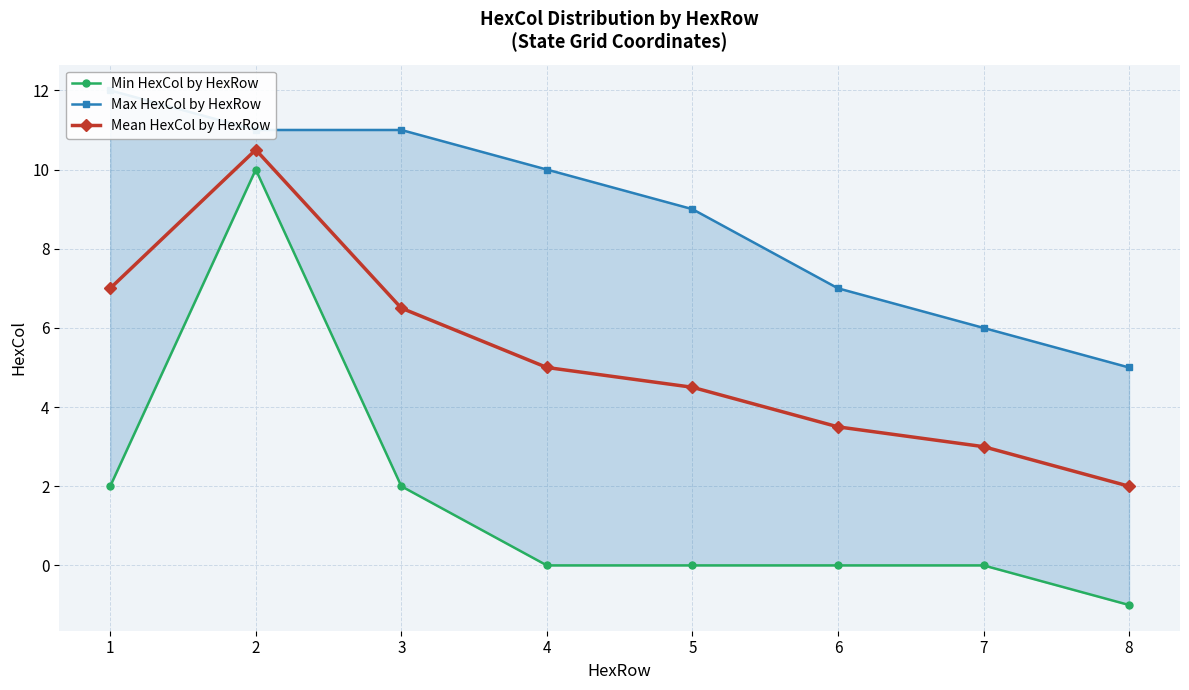

What are all the series names shown in the legend?

Min HexCol by HexRow, Max HexCol by HexRow, Mean HexCol by HexRow